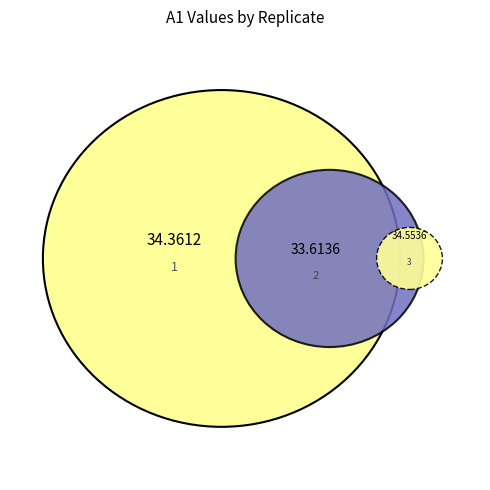

Does 2 represent more than half of the total?

No